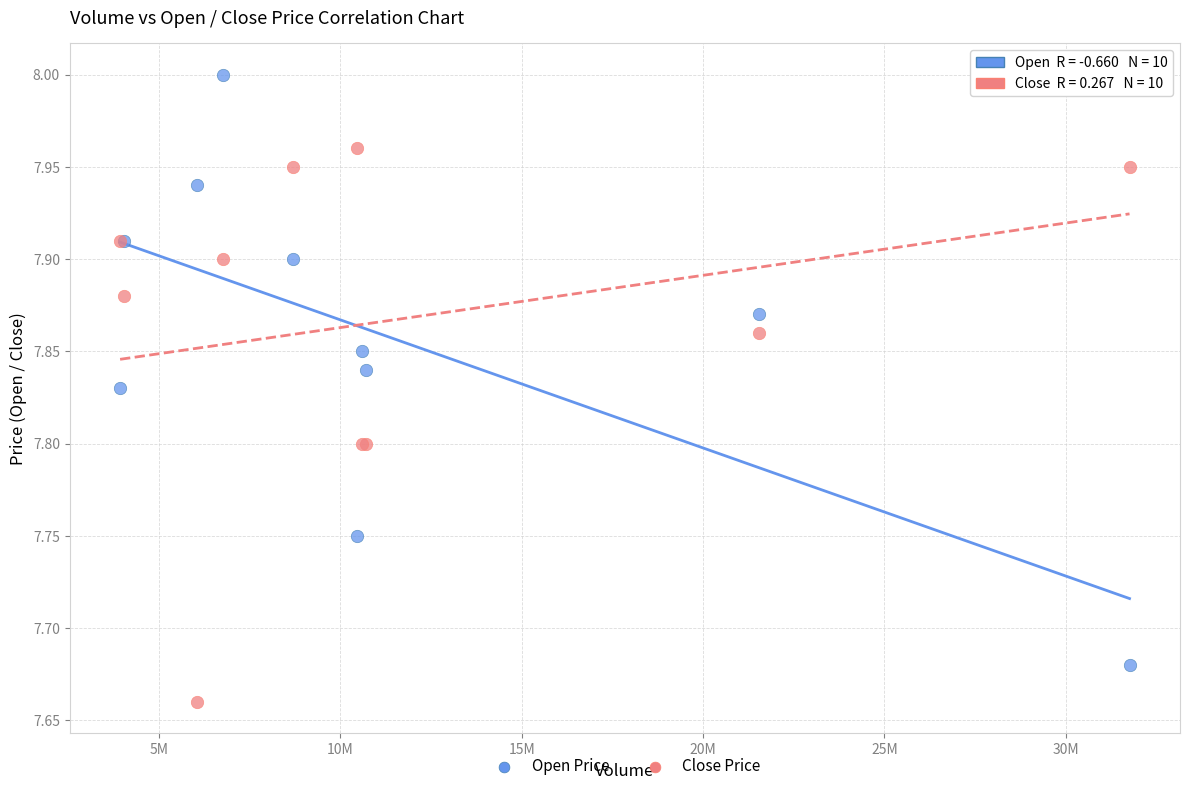

What is the X range (max minus min) for the scatter plot?

27833650.0